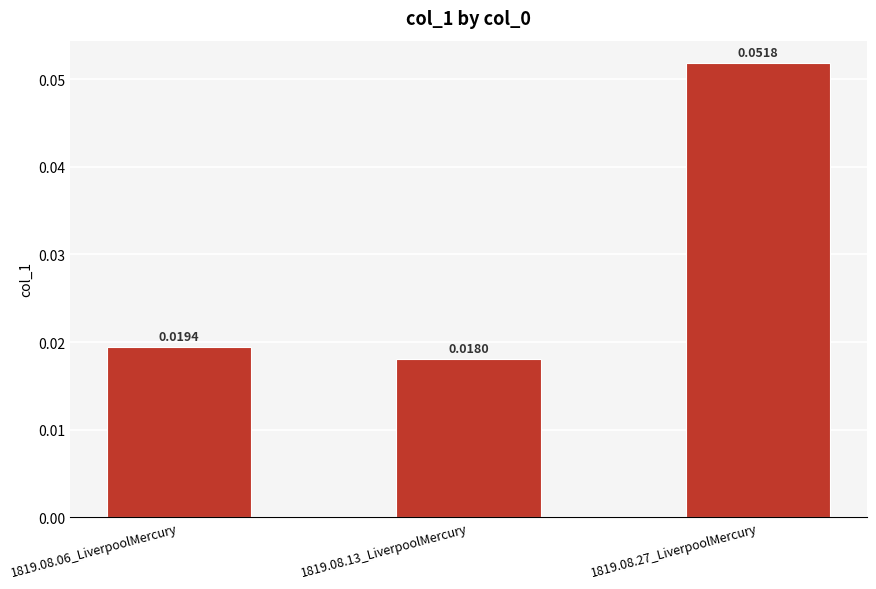

At which category does the chart reach its peak across all series?

1819.08.27_LiverpoolMercury